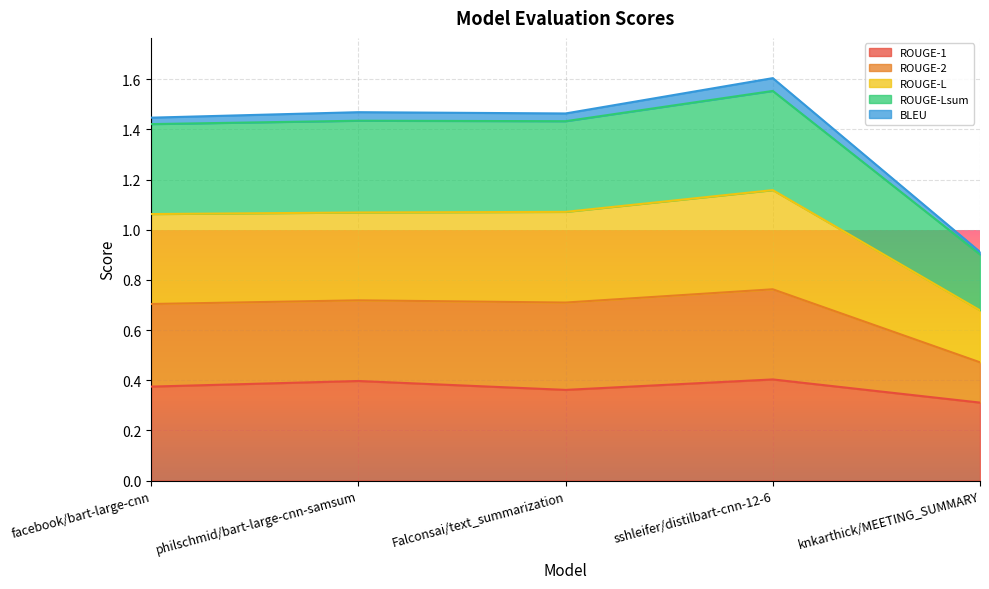

At how many categories does at least one series exceed 0?

5